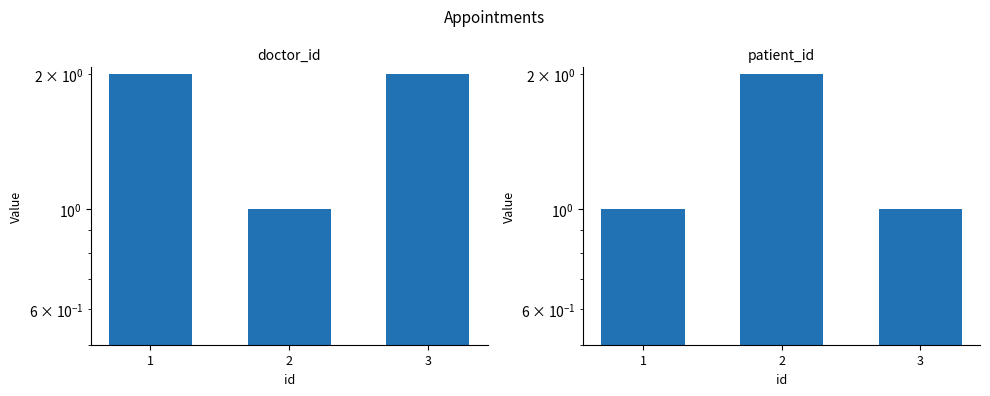

What is the maximum value for patient_id?

2